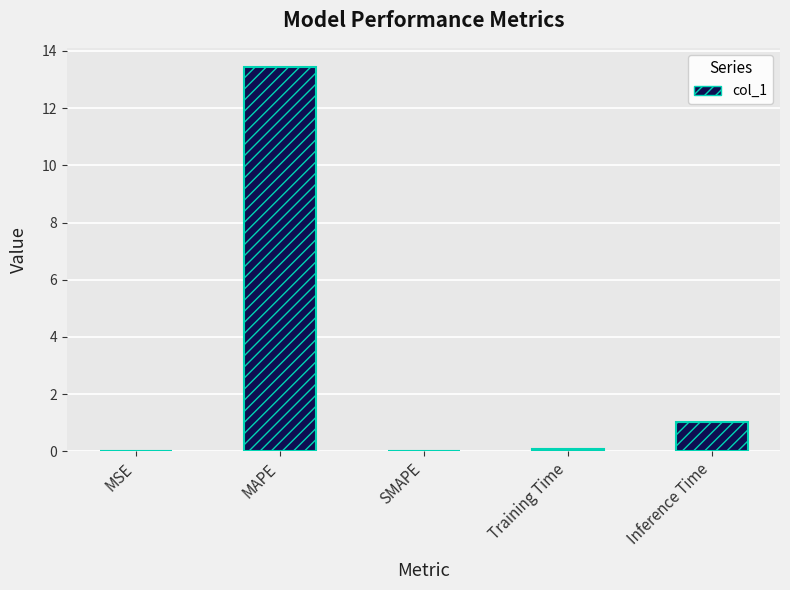

What is the average value?

2.9